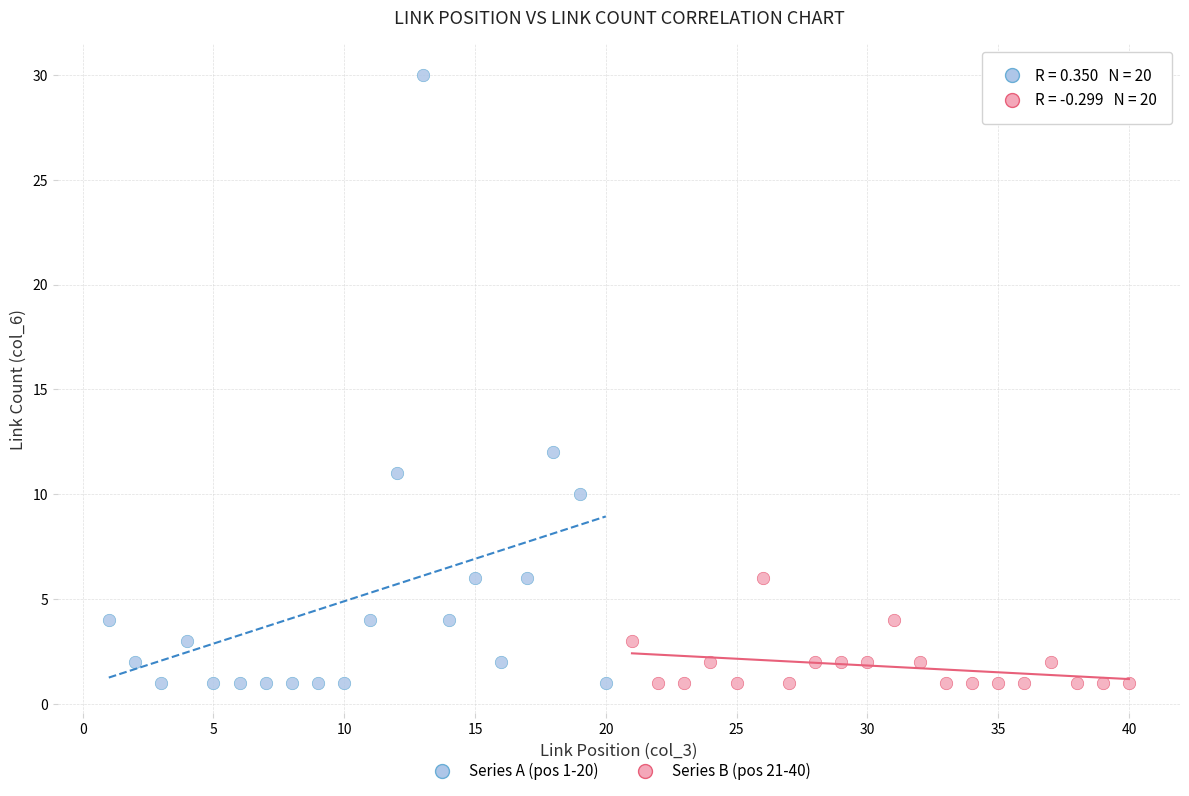

Which series reaches the maximum Y coordinate?

Series A (pos 1-20)